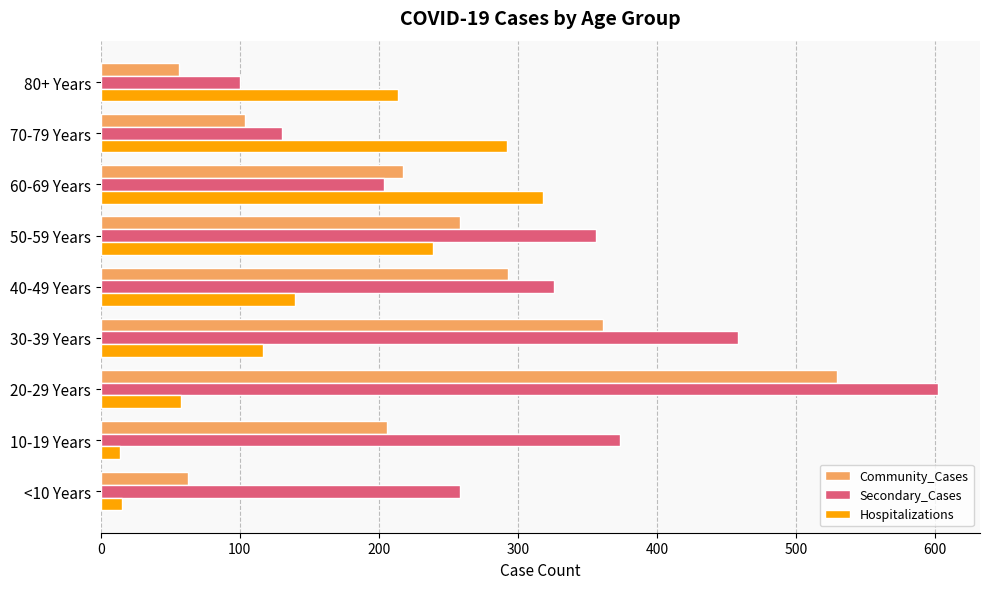

What is the average value of the Community_Cases series?

232